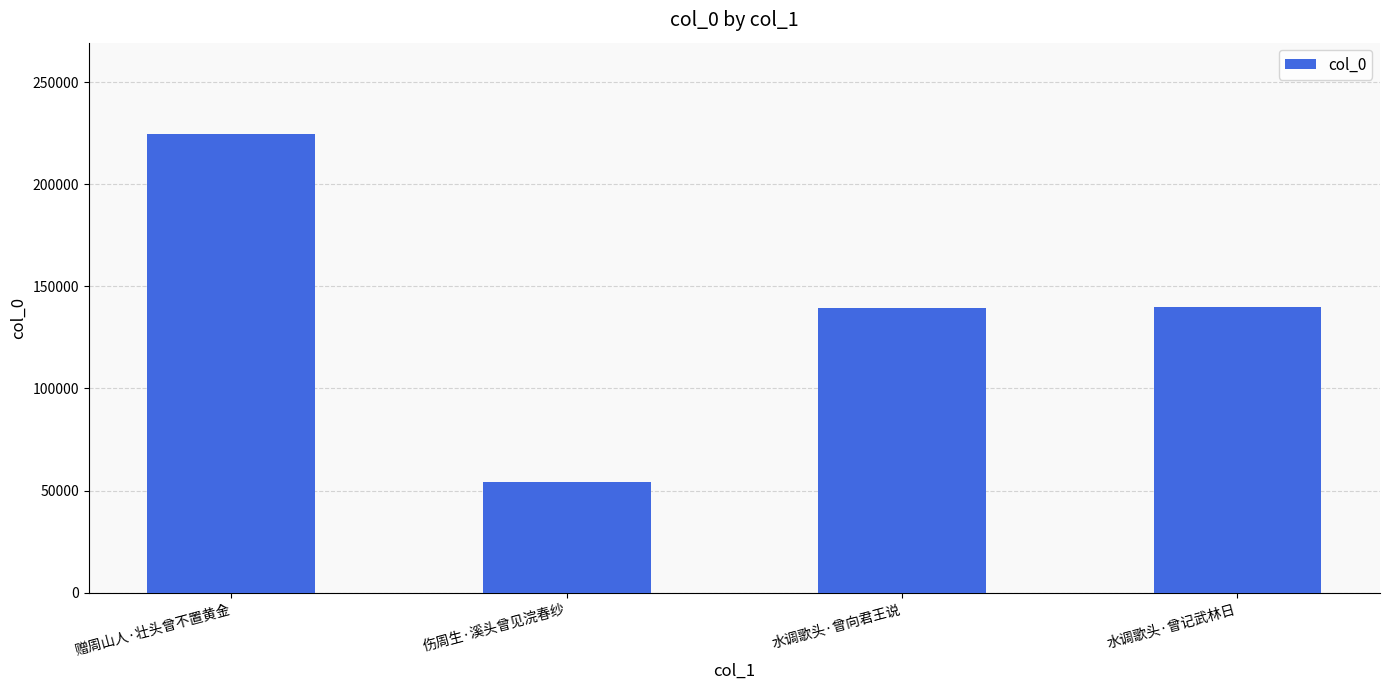

What value does the data have at 赠周山人·壮头曾不置黄金?

224402